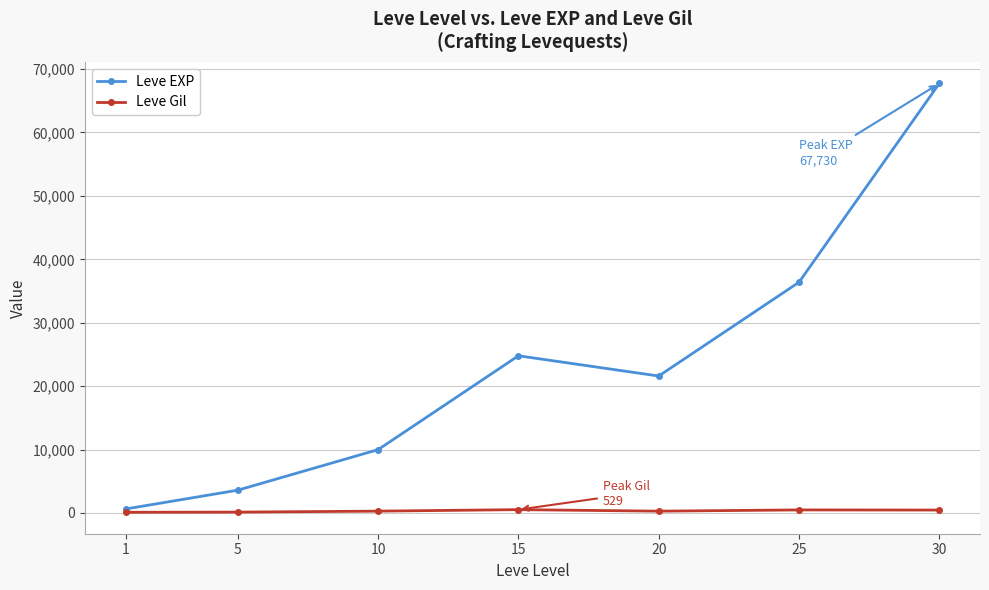

True or false: Leve EXP has more than 2 interior local peaks.

False